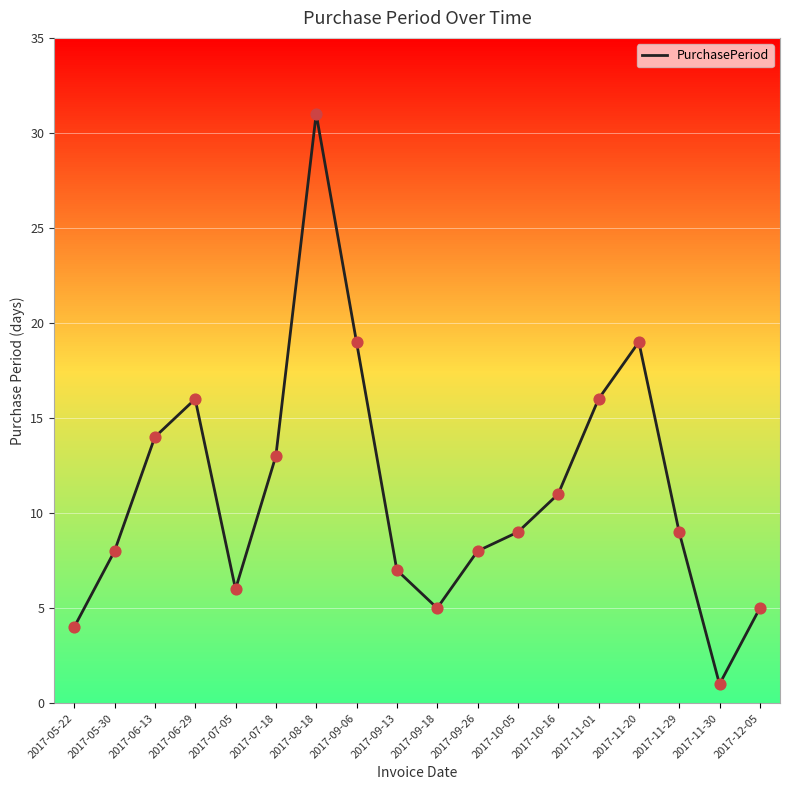

What is the change in value from 2017-05-22 to 2017-11-20?

+15